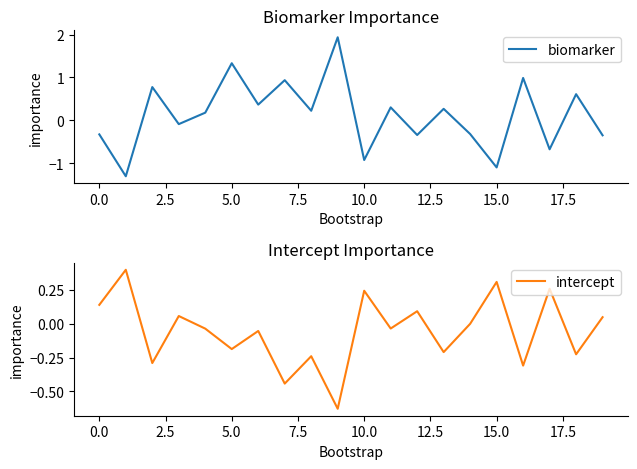

The biomarker series shows 0.7 at 5.0. True or false?

False